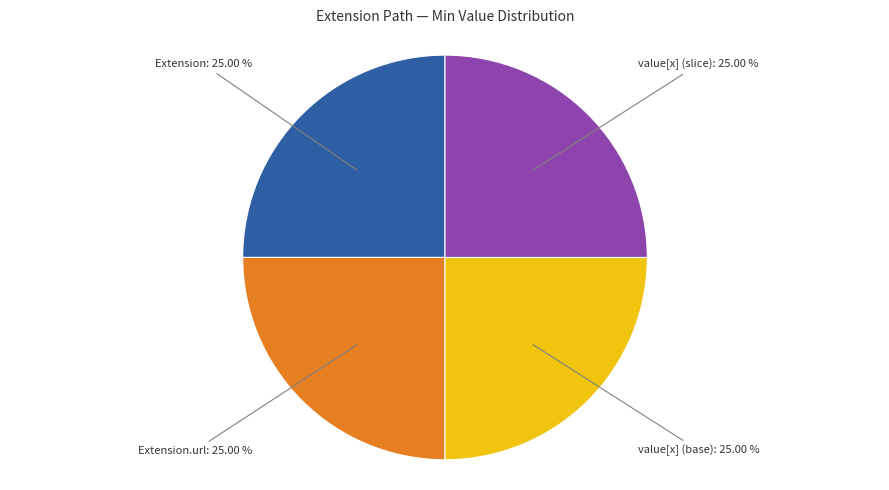

How many segments does this pie chart have?

4